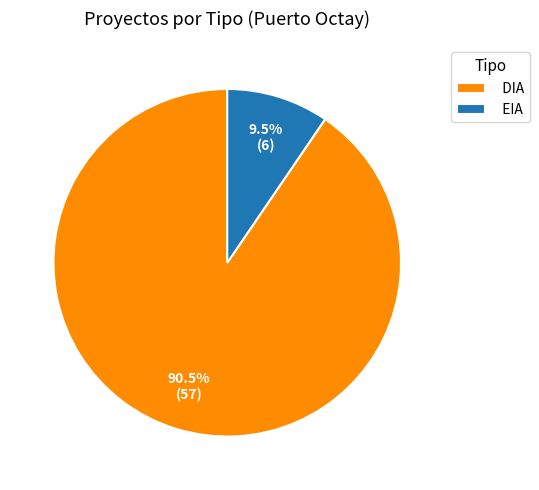

Rank the categories by value from lowest to highest.

EIA, DIA